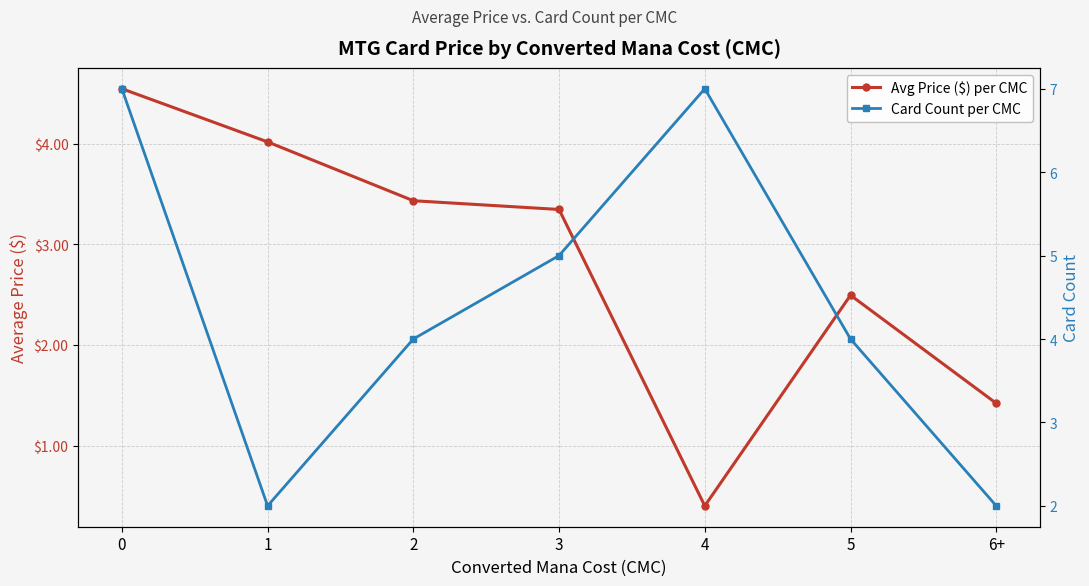

Reading right to left, transcribe all the data shown in this chart.

Avg Price ($) per CMC: 6+=1.4	5=2.5	4=0.4	3=3.3	2=3.4	1=4.0	0=4.5
Card Count per CMC: 6+=2.0	5=4.0	4=7.0	3=5.0	2=4.0	1=2.0	0=7.0